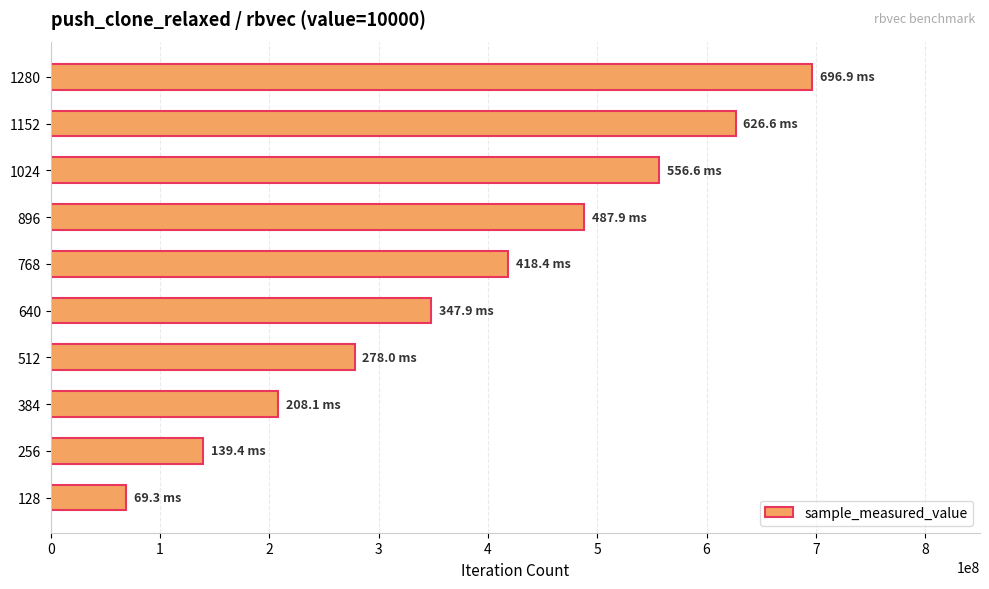

What is the change in value from 128 to 1280?

+627617908